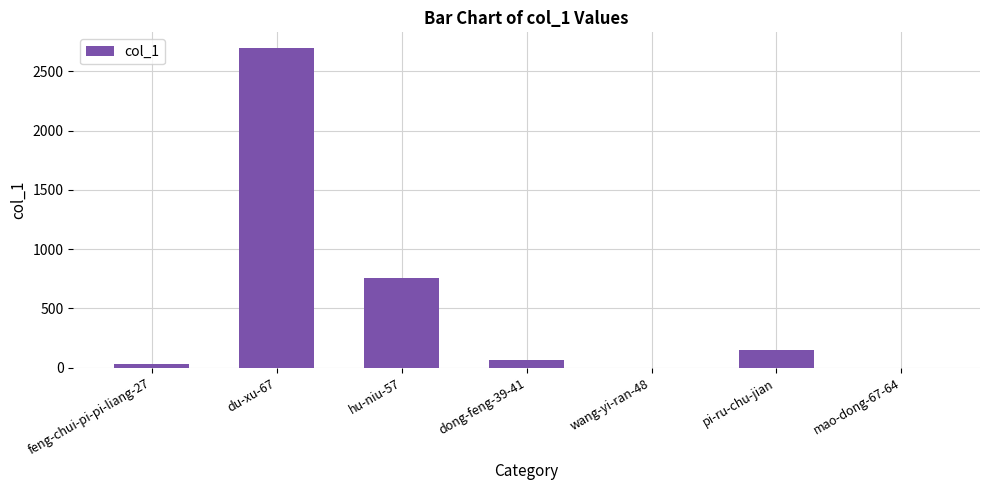

What is the difference between the values at feng-chui-pi-pi-liang-27 and mao-dong-67-64?

35